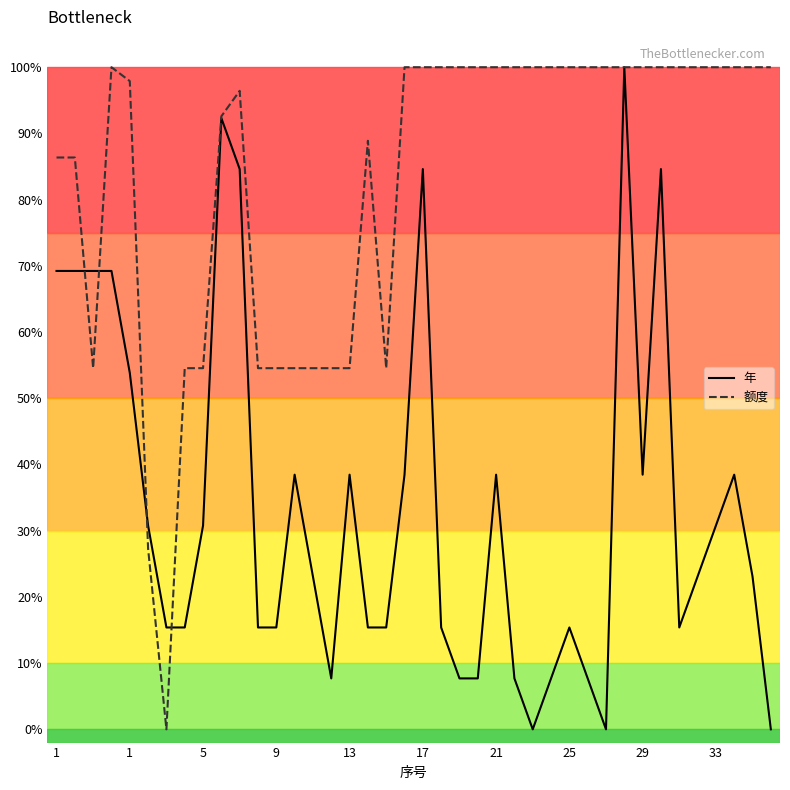

Does the chart display data point markers on the line(s)?

No